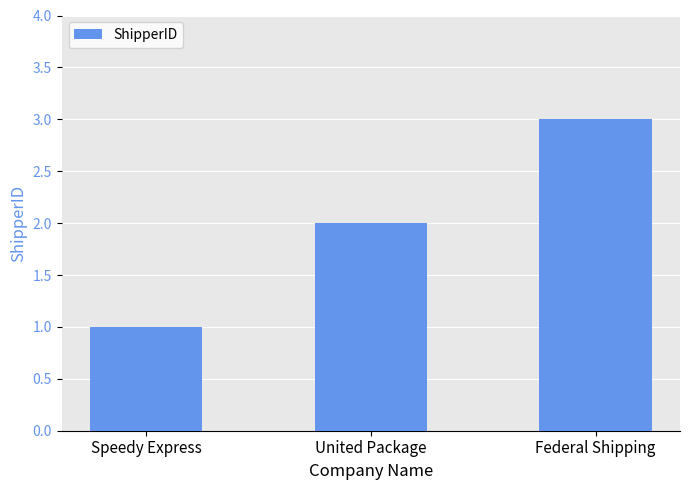

What is the difference between the maximum and minimum values?

2